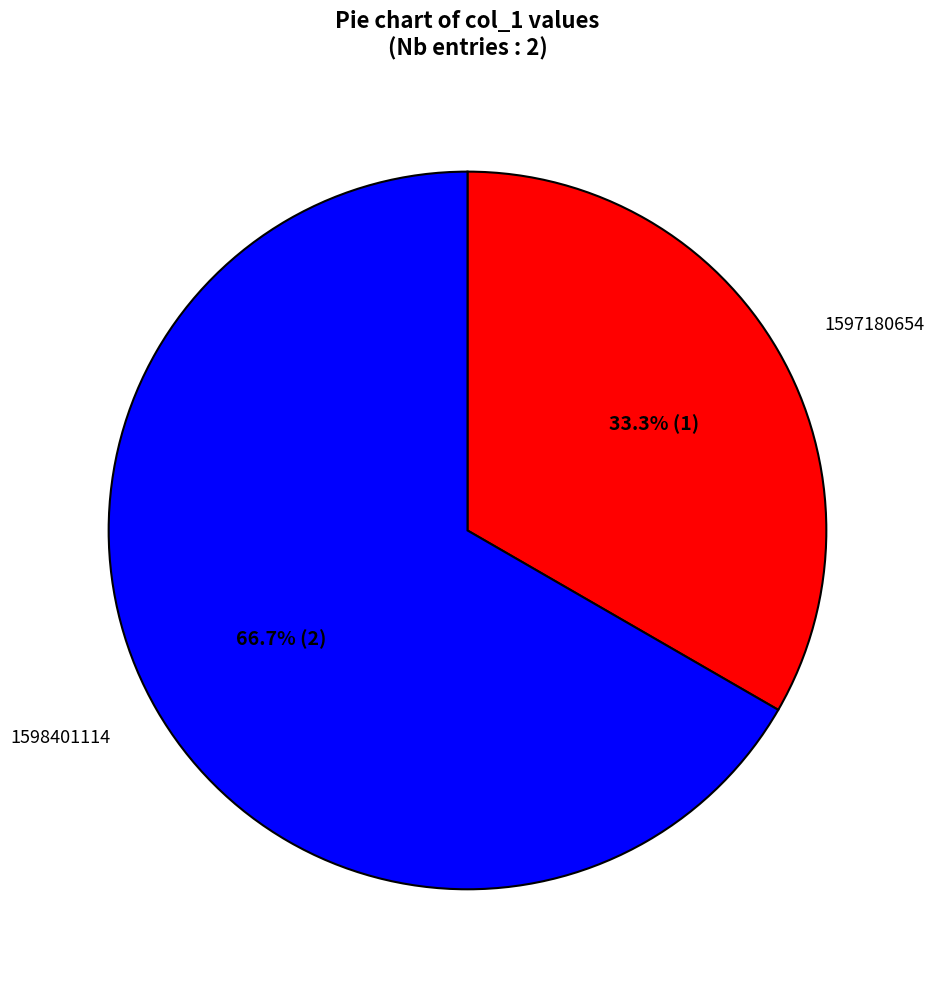

Which category has the smallest portion of the pie?

1597180654